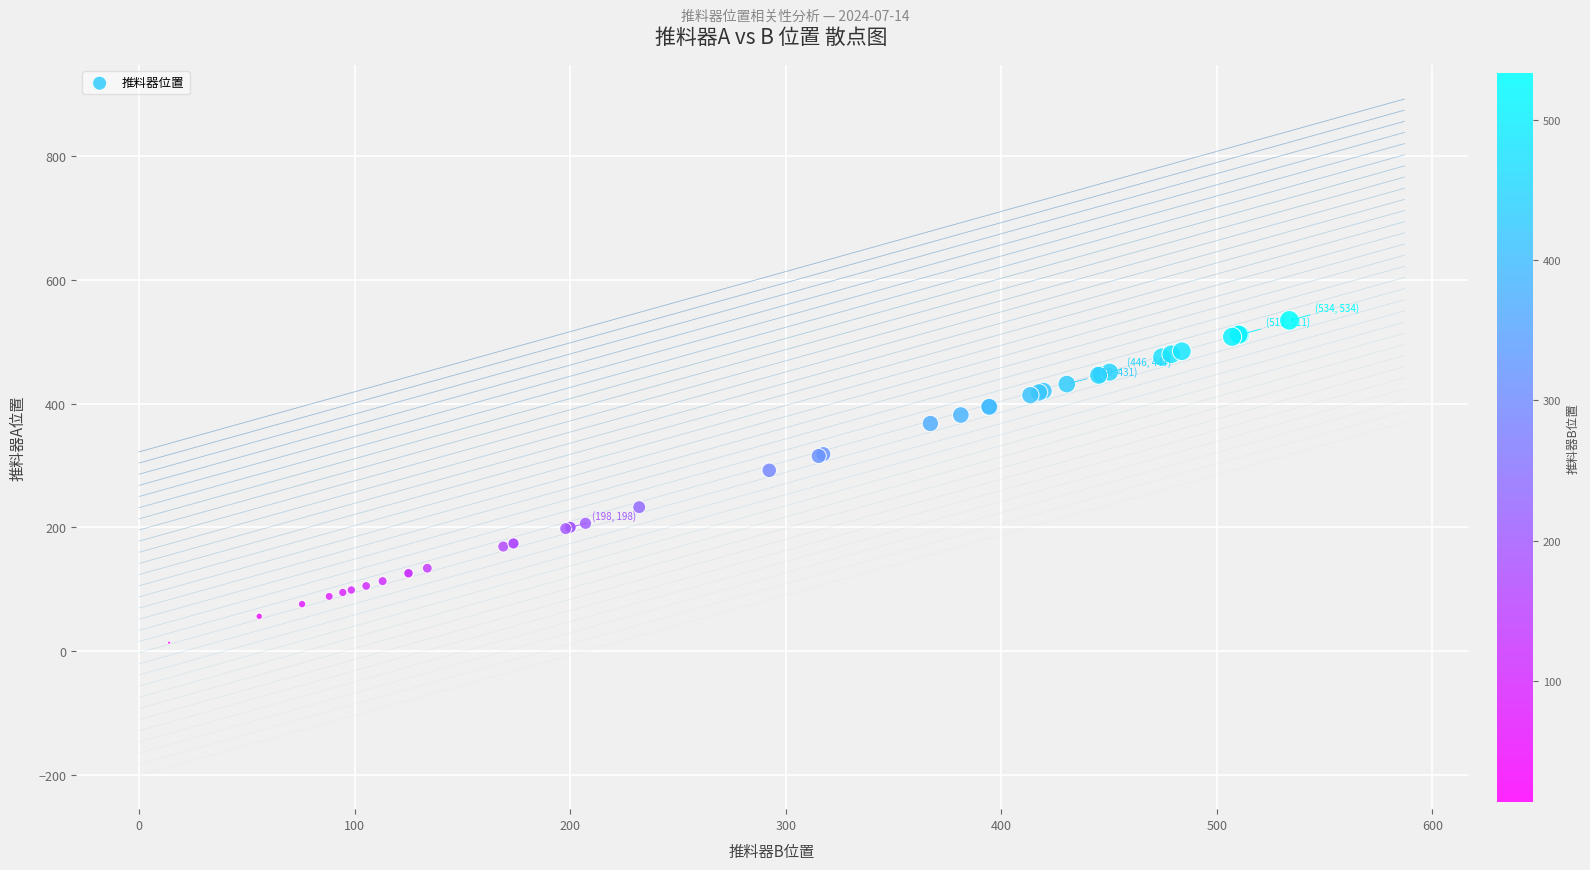

What Y value in the scatter plot is closest to 274?

292.2